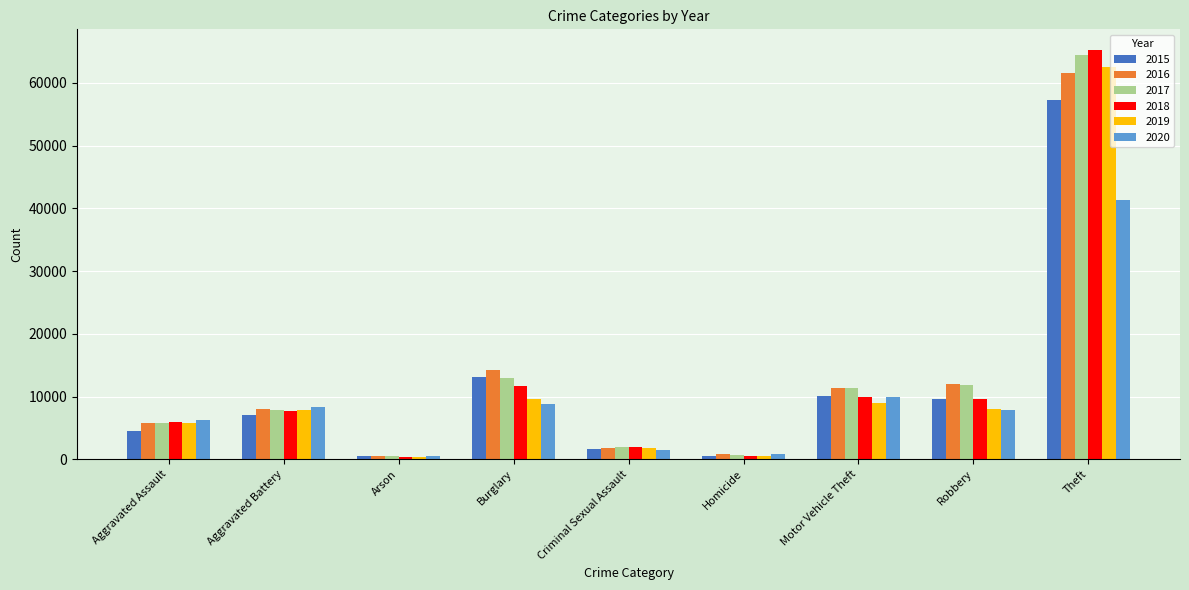

What is the difference between the 2020 values at Burglary and Aggravated Battery?

437